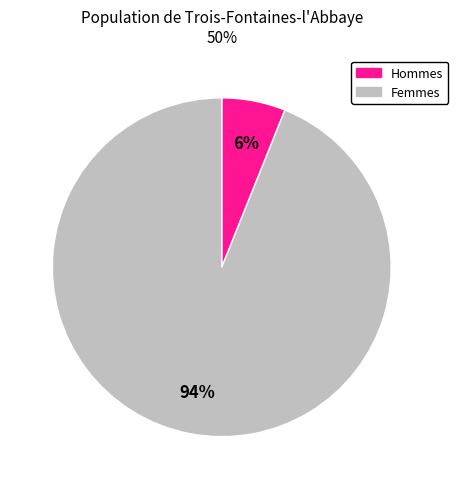

Is there a majority slice in this chart?

Yes